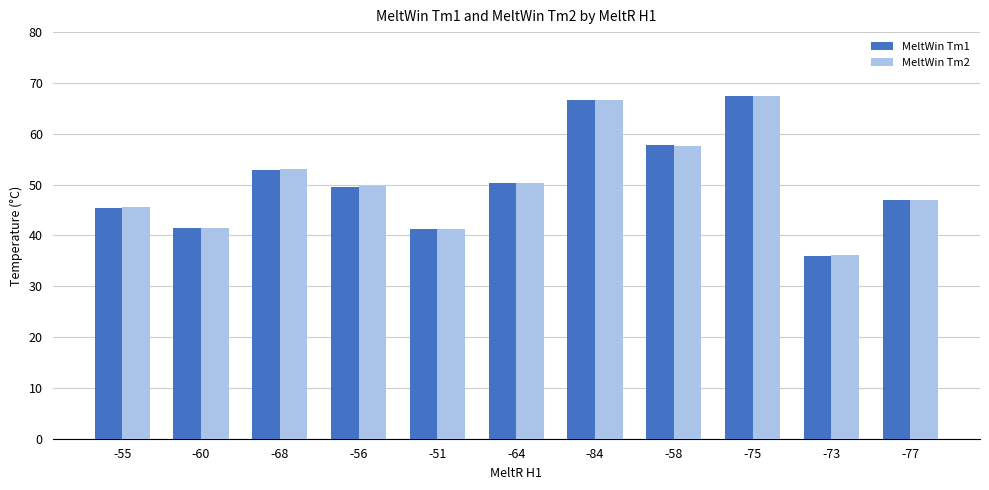

What is the difference between the second highest and minimum values in the MeltWin Tm1 series?

30.8